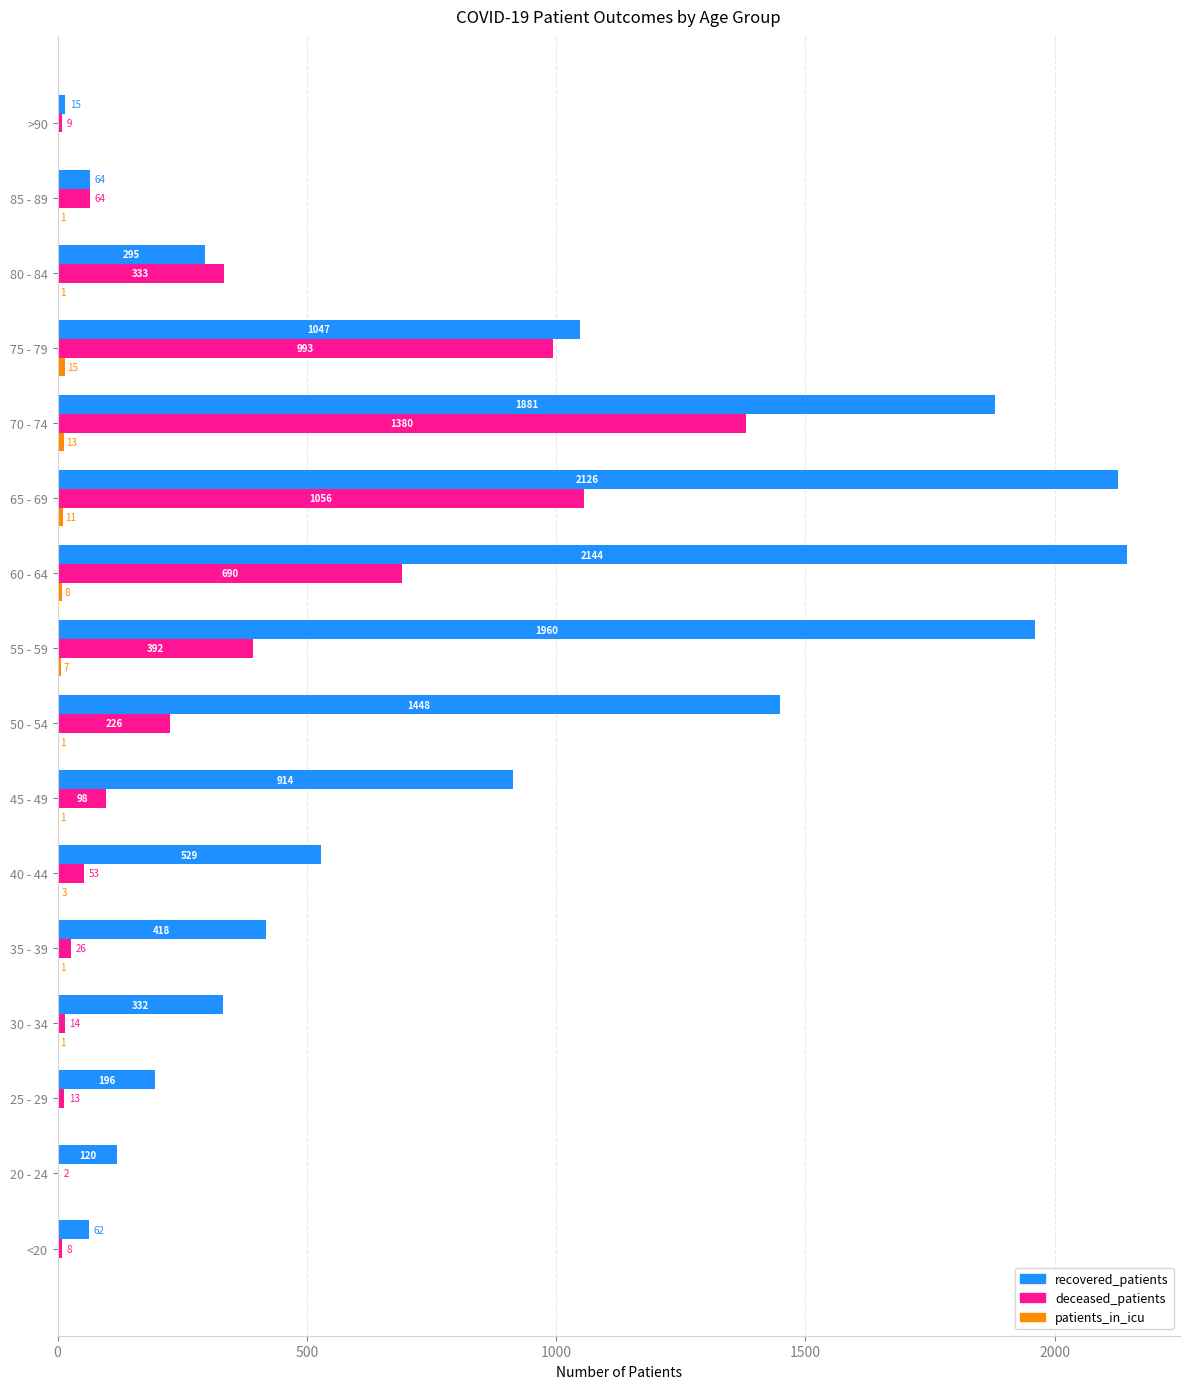

What is the sum of the recovered_patients values at 70 - 74 and 65 - 69?

4007